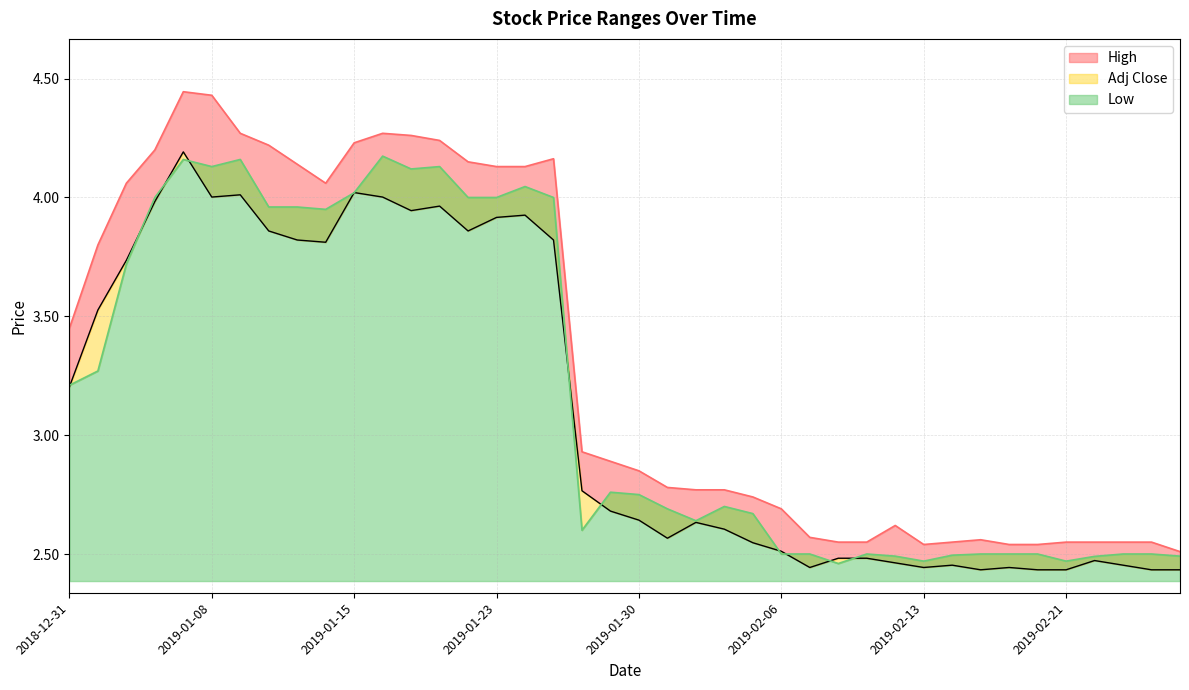

Reading left to right, extract all data points from this chart.

High: 2018-12-31=3.5	2019-01-02=3.8	2019-01-03=4.1	2019-01-04=4.2	2019-01-07=4.4	2019-01-08=4.4	2019-01-09=4.3	2019-01-10=4.2	2019-01-11=4.1	2019-01-14=4.1	2019-01-15=4.2	2019-01-16=4.3	2019-01-17=4.3	2019-01-18=4.2	2019-01-22=4.2	2019-01-23=4.1	2019-01-24=4.1	2019-01-25=4.2	2019-01-28=2.9	2019-01-29=2.9	2019-01-30=2.8	2019-01-31=2.8	2019-02-01=2.8	2019-02-04=2.8	2019-02-05=2.7	2019-02-06=2.7	2019-02-07=2.6	2019-02-08=2.5	2019-02-11=2.5	2019-02-12=2.6	2019-02-13=2.5	2019-02-14=2.5	2019-02-15=2.6	2019-02-19=2.5	2019-02-20=2.5	2019-02-21=2.5	2019-02-22=2.5	2019-02-25=2.5	2019-02-26=2.5	2019-02-27=2.5
Low: 2018-12-31=3.2	2019-01-02=3.3	2019-01-03=3.7	2019-01-04=4.0	2019-01-07=4.2	2019-01-08=4.1	2019-01-09=4.2	2019-01-10=4.0	2019-01-11=4.0	2019-01-14=4.0	2019-01-15=4.0	2019-01-16=4.2	2019-01-17=4.1	2019-01-18=4.1	2019-01-22=4.0	2019-01-23=4.0	2019-01-24=4.0	2019-01-25=4.0	2019-01-28=2.6	2019-01-29=2.8	2019-01-30=2.8	2019-01-31=2.7	2019-02-01=2.6	2019-02-04=2.7	2019-02-05=2.7	2019-02-06=2.5	2019-02-07=2.5	2019-02-08=2.5	2019-02-11=2.5	2019-02-12=2.5	2019-02-13=2.5	2019-02-14=2.5	2019-02-15=2.5	2019-02-19=2.5	2019-02-20=2.5	2019-02-21=2.5	2019-02-22=2.5	2019-02-25=2.5	2019-02-26=2.5	2019-02-27=2.5
Adj Close: 2018-12-31=3.2	2019-01-02=3.5	2019-01-03=3.7	2019-01-04=4.0	2019-01-07=4.2	2019-01-08=4.0	2019-01-09=4.0	2019-01-10=3.9	2019-01-11=3.8	2019-01-14=3.8	2019-01-15=4.0	2019-01-16=4.0	2019-01-17=3.9	2019-01-18=4.0	2019-01-22=3.9	2019-01-23=3.9	2019-01-24=3.9	2019-01-25=3.8	2019-01-28=2.8	2019-01-29=2.7	2019-01-30=2.6	2019-01-31=2.6	2019-02-01=2.6	2019-02-04=2.6	2019-02-05=2.5	2019-02-06=2.5	2019-02-07=2.4	2019-02-08=2.5	2019-02-11=2.5	2019-02-12=2.5	2019-02-13=2.4	2019-02-14=2.5	2019-02-15=2.4	2019-02-19=2.4	2019-02-20=2.4	2019-02-21=2.4	2019-02-22=2.5	2019-02-25=2.5	2019-02-26=2.4	2019-02-27=2.4